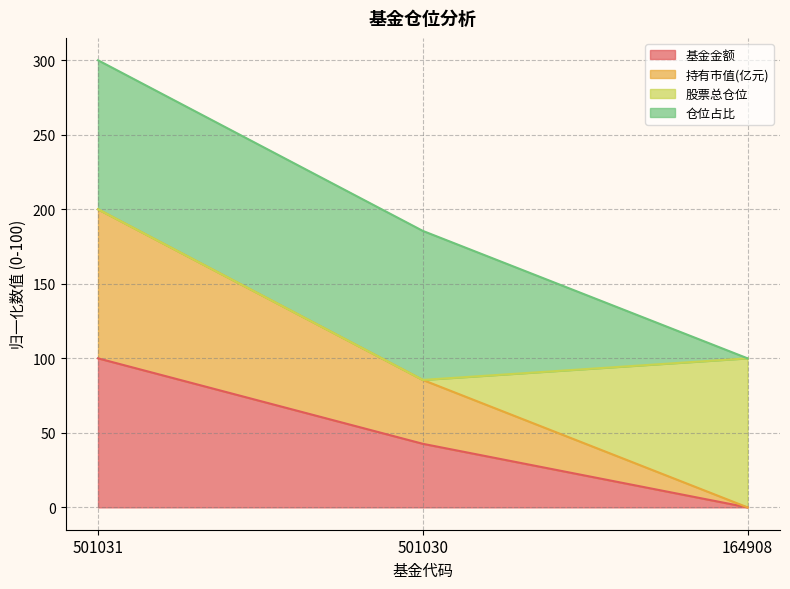

What is the total value across all series at 164908?

100.0